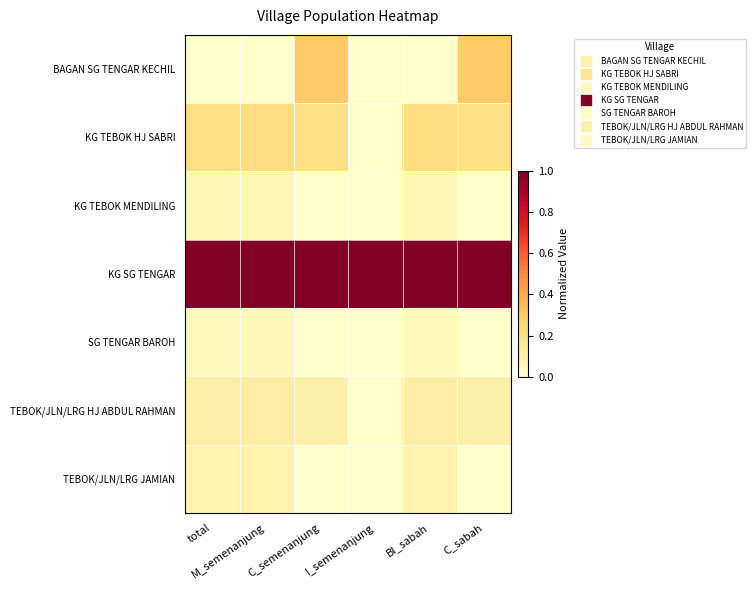

At M_semenanjung, list the series in order from largest to smallest.

KG SG TENGAR, KG TEBOK HJ SABRI, TEBOK/JLN/LRG HJ ABDUL RAHMAN, TEBOK/JLN/LRG JAMIAN, KG TEBOK MENDILING, SG TENGAR BAROH, BAGAN SG TENGAR KECHIL